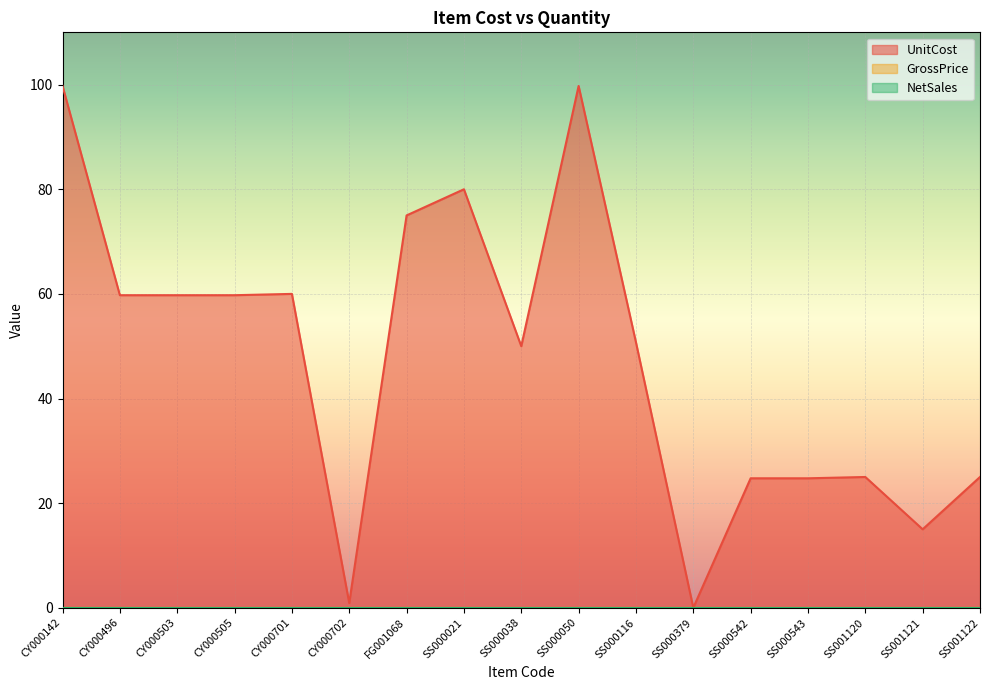

What is the value of the UnitCost point at the 4th from the left?

59.8